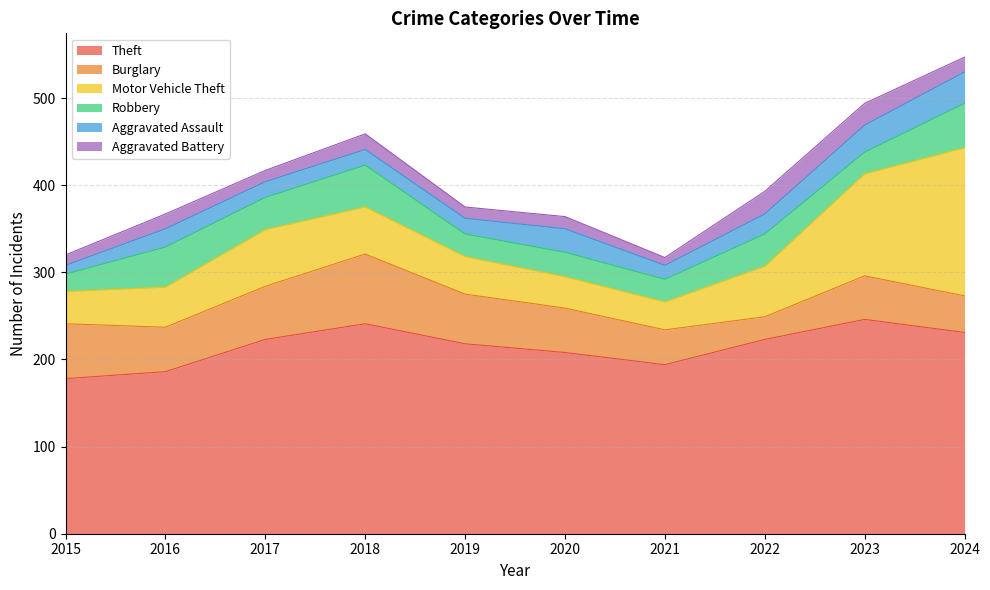

Does the chart have visible grid lines?

Yes